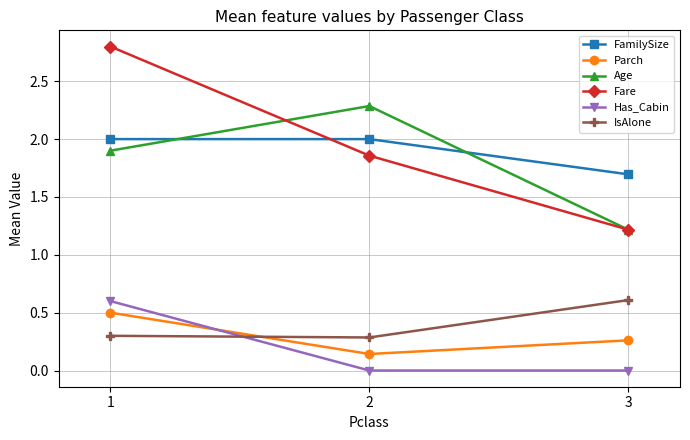

Which series changed the most between 1 and 2?

Fare